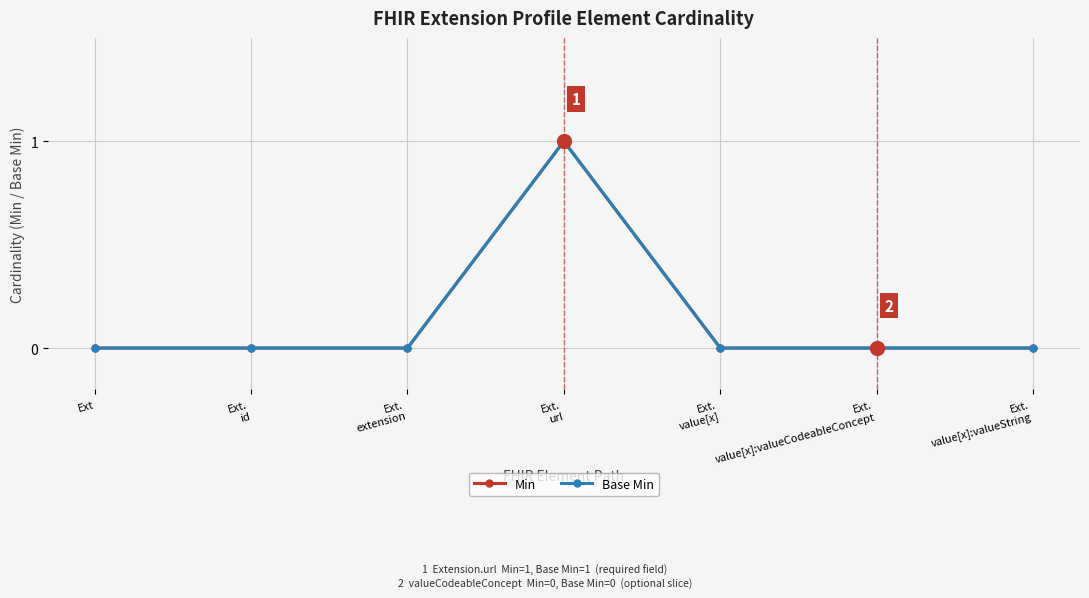

What is the label of the 2nd point from the right?

Ext.
value[x]:valueCodeableConcept